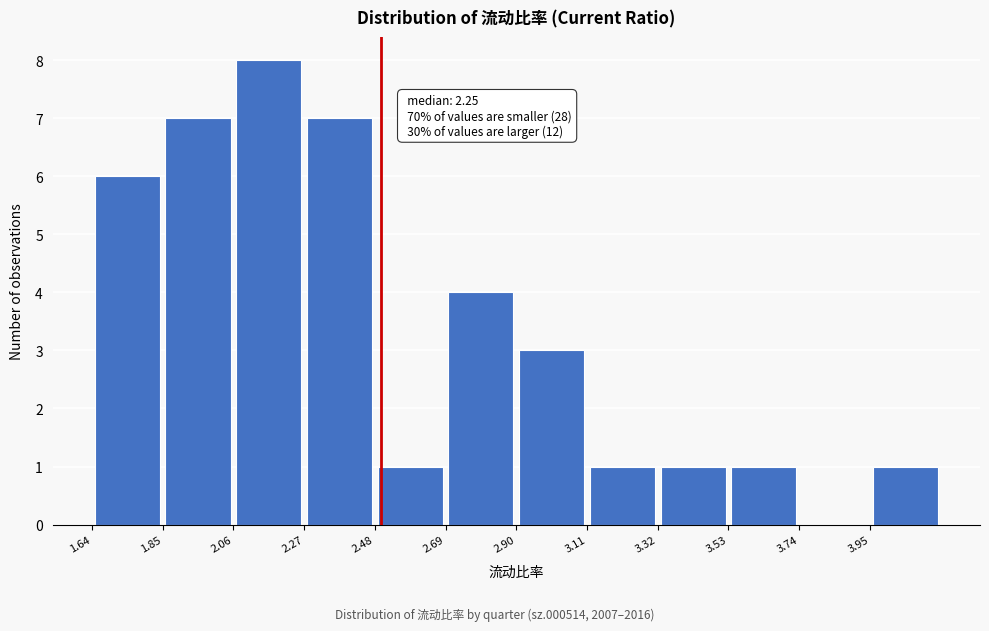

Which range on the x-axis has the tallest bar?

2.05 to 2.25